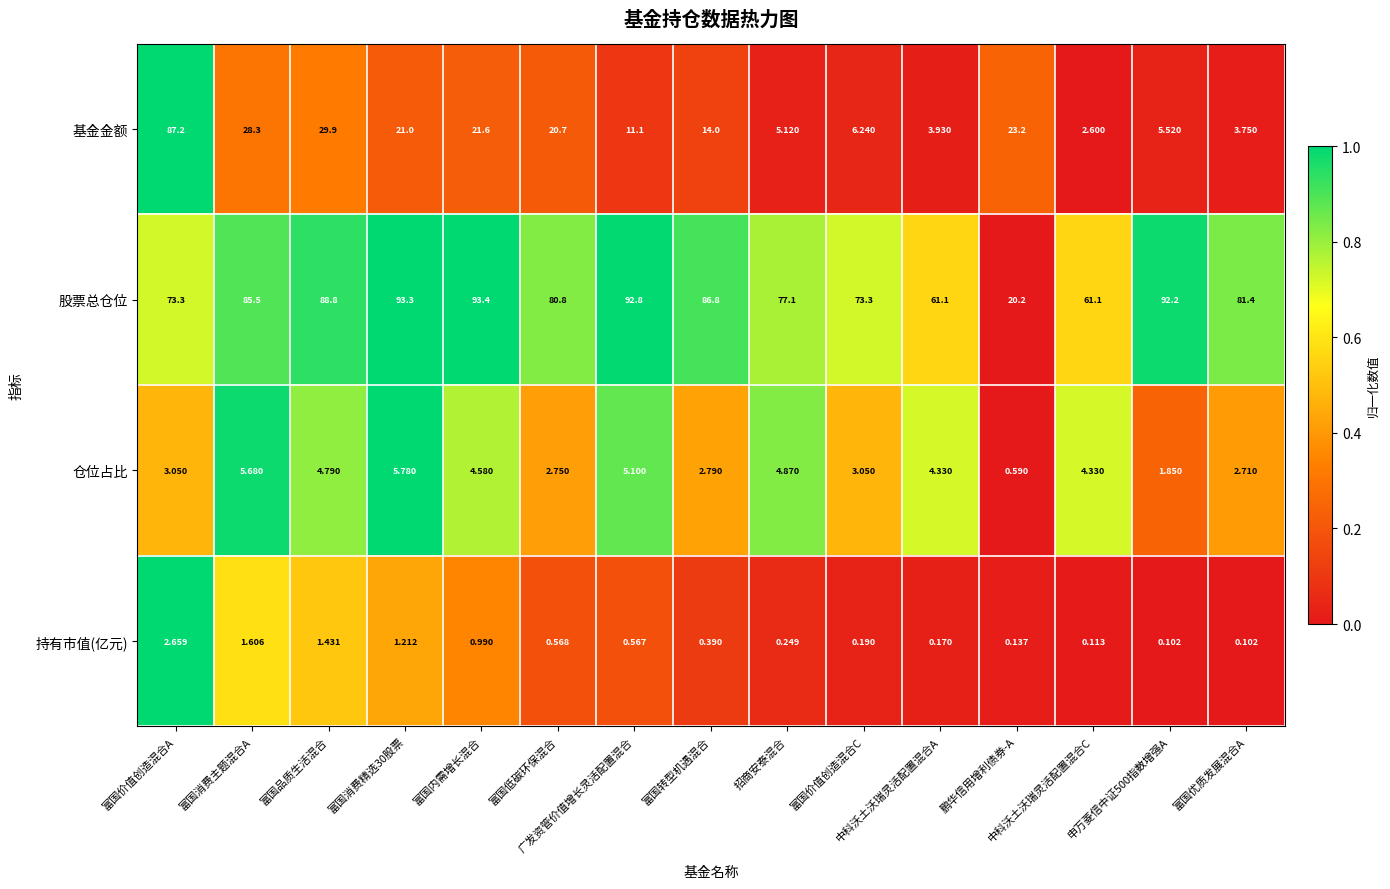

How many distinct data groups are displayed?

4